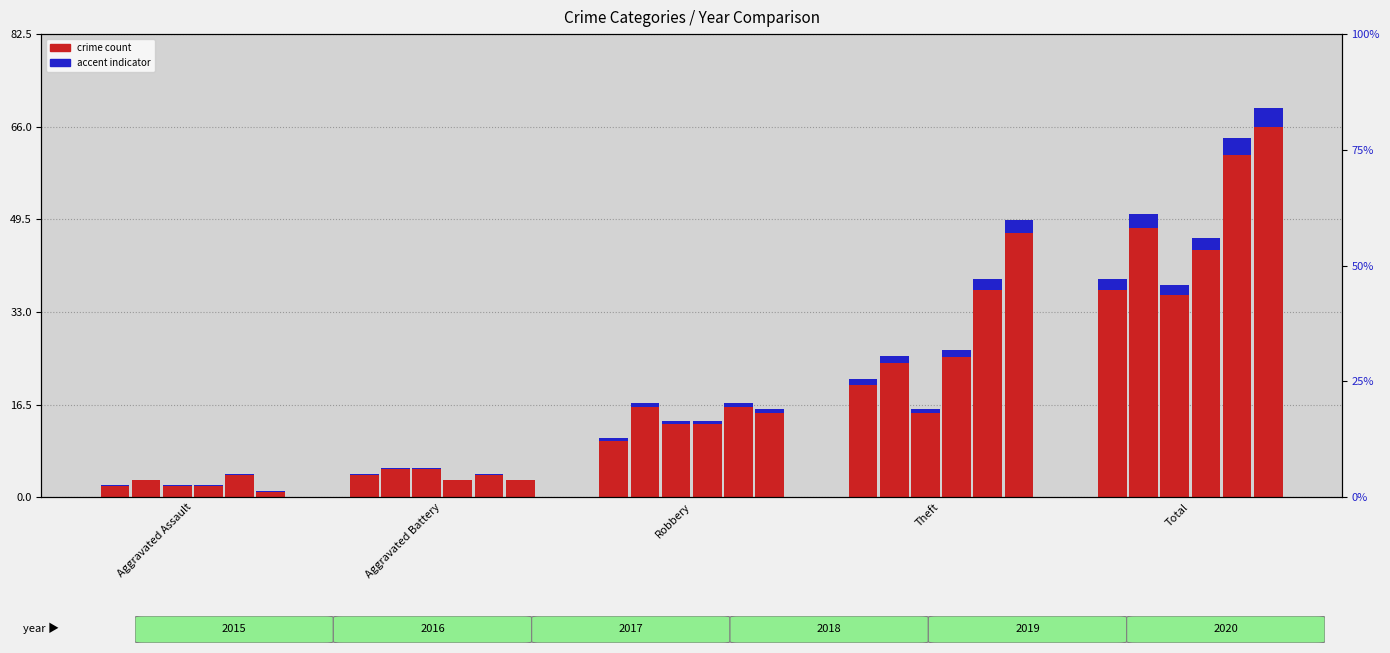

At which label does 2019 first exceed 16?

Theft